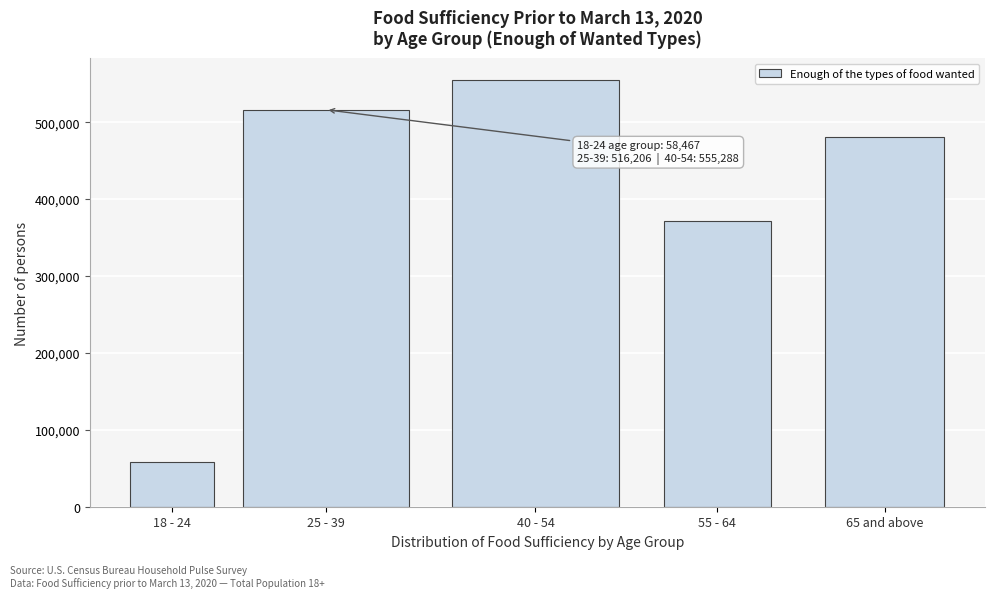

Reading right to left, list all the values displayed in this chart.

65 and above=480929	55 - 64=371268	40 - 54=555288	25 - 39=516206	18 - 24=58467